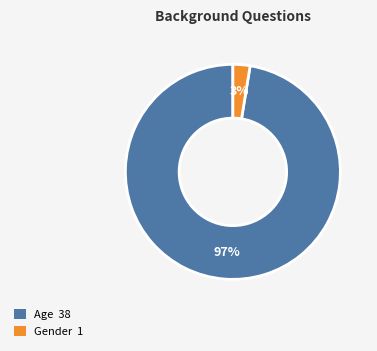

Is it true that Age is 97% of the pie?

True